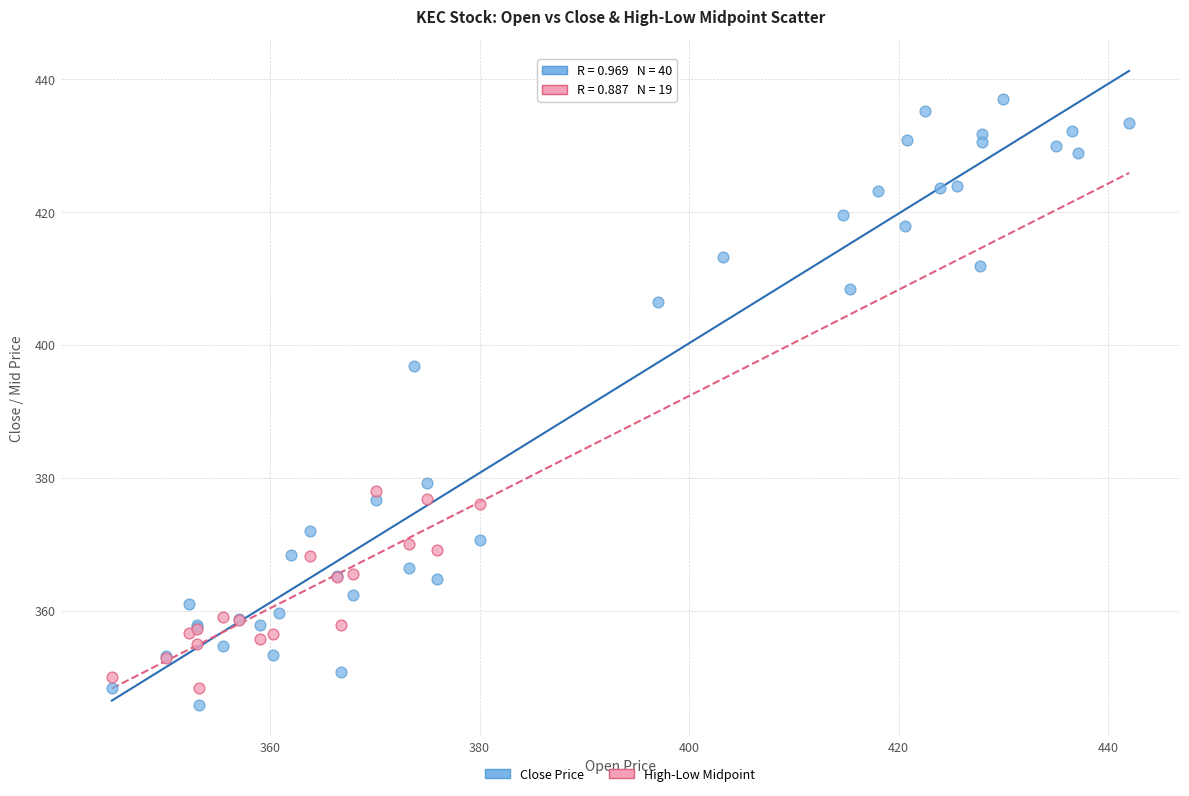

Which series has the largest Y range (max minus min)?

Close Price